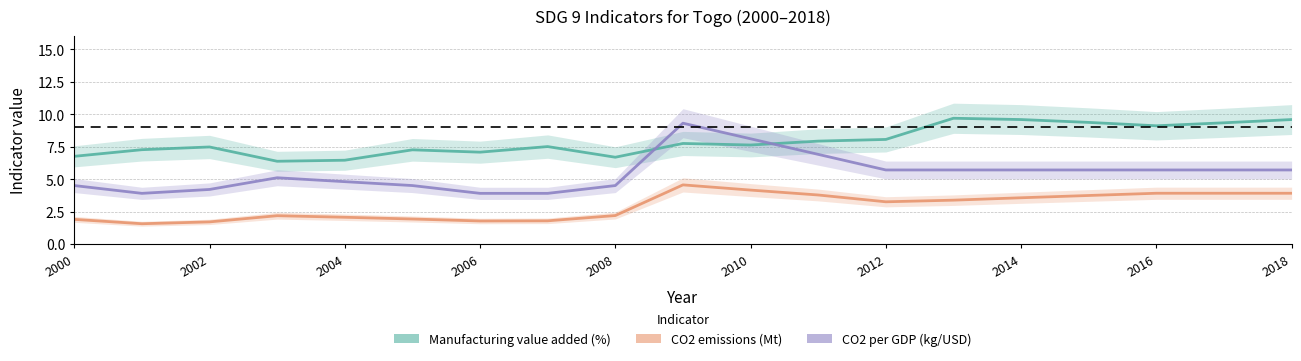

True or false: Manufacturing value added (%) and CO2 emissions (Mt) cross at least once.

False